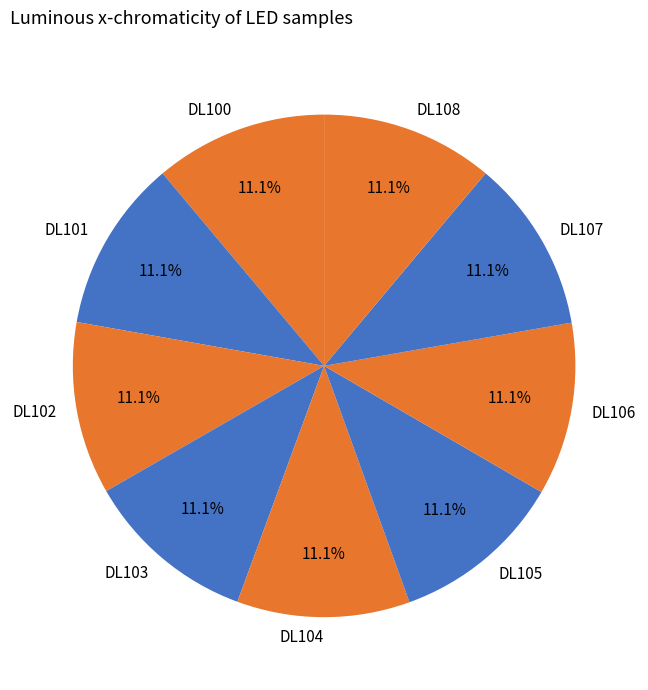

How many segments does this pie chart have?

9